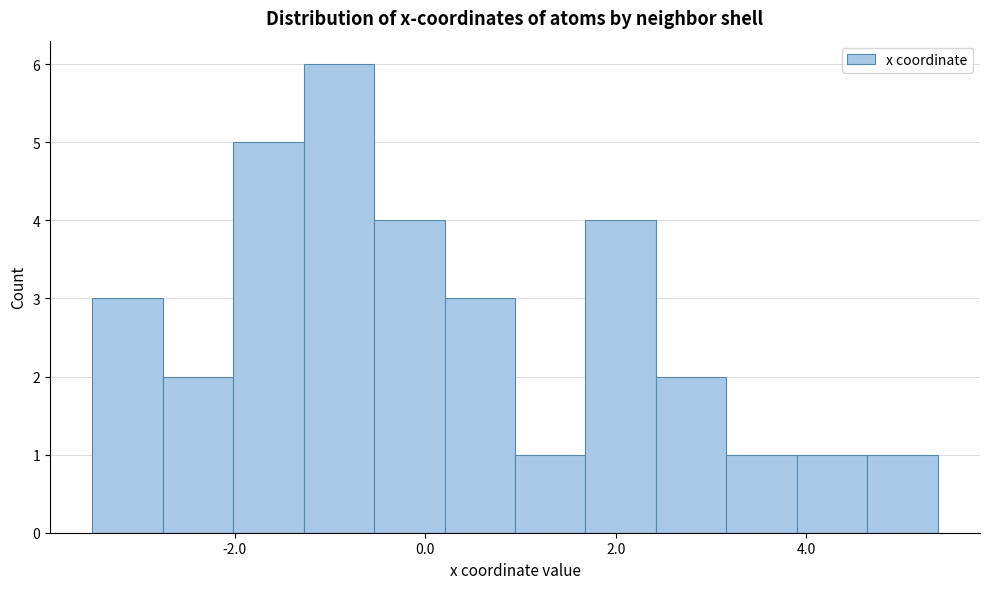

Read against the x-axis, roughly where is the centre of the tallest bar?

-1.0